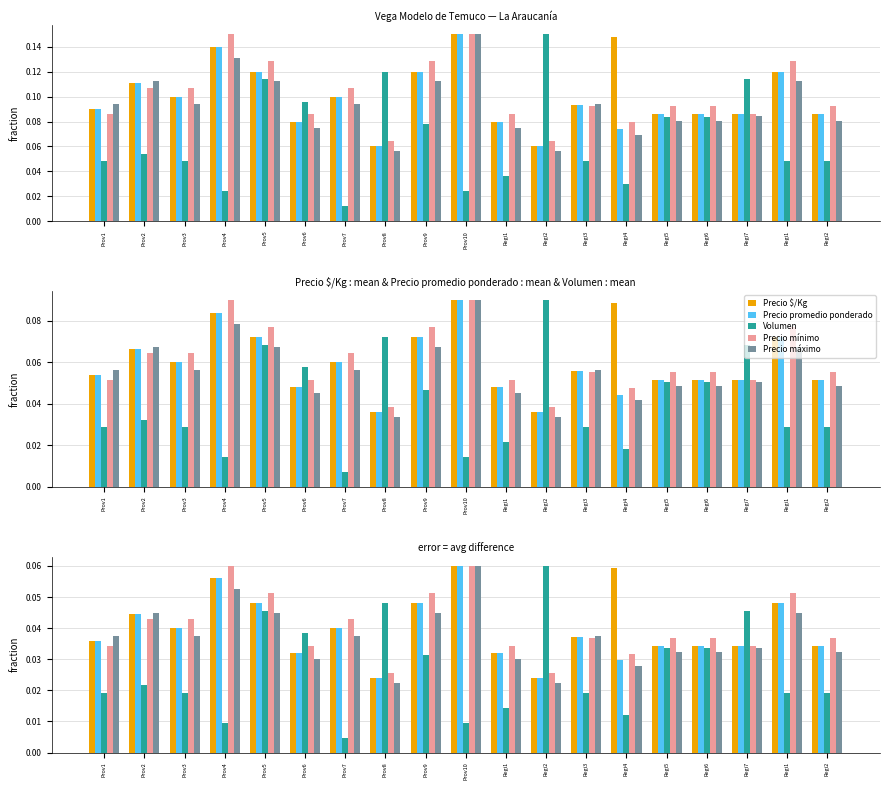

Count the number of categories in the chart.

19